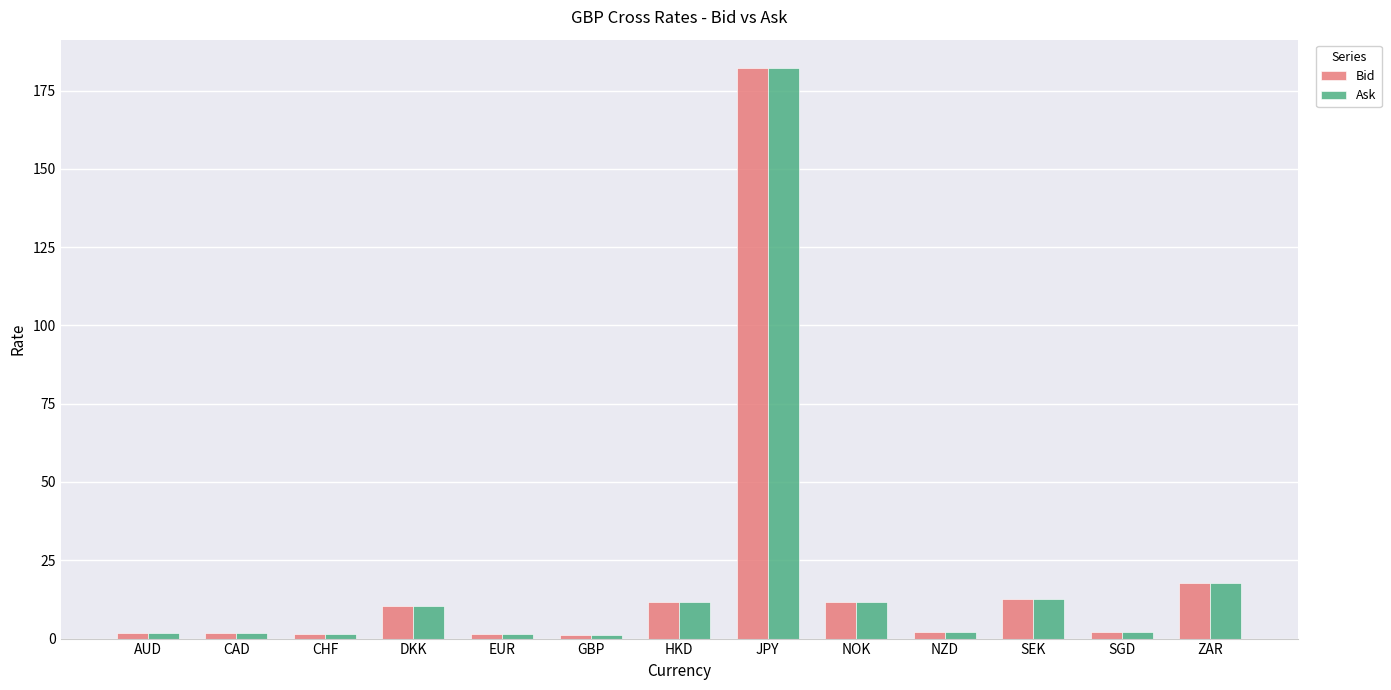

At which category is the sum across all series the highest?

JPY